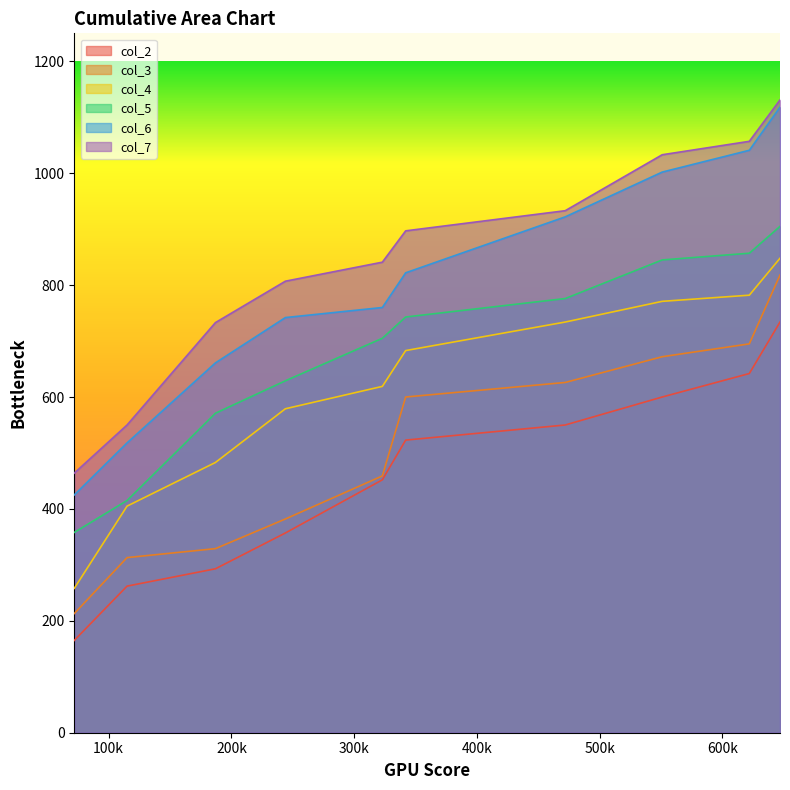

True or false: col_6 and col_7 cross at least once.

False